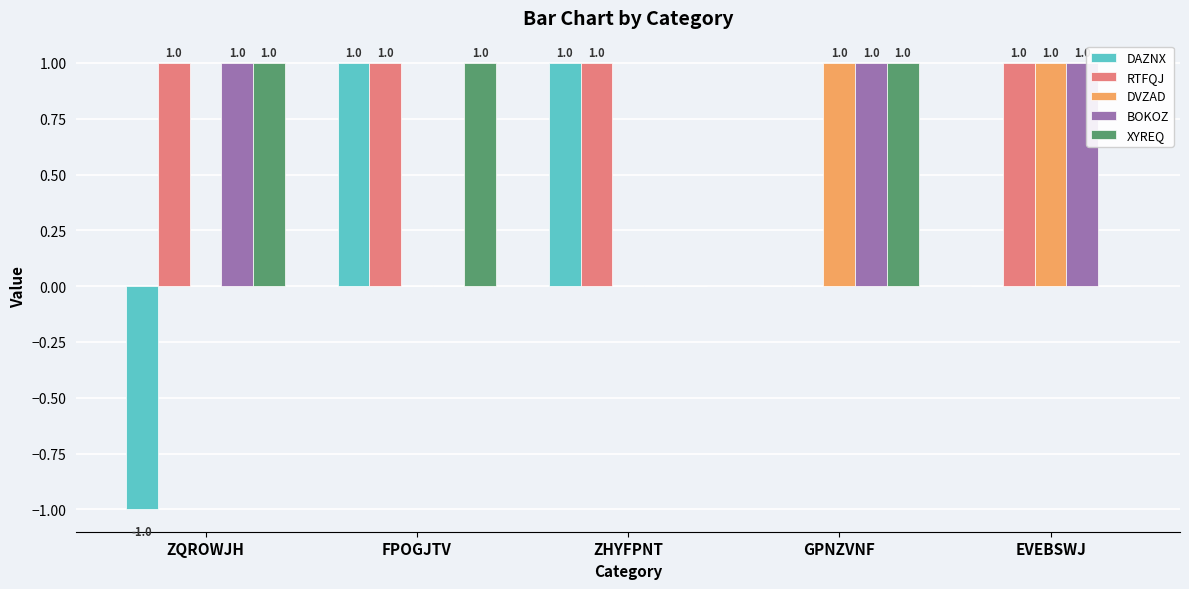

The DVZAD series shows 1 at EVEBSWJ. True or false?

True